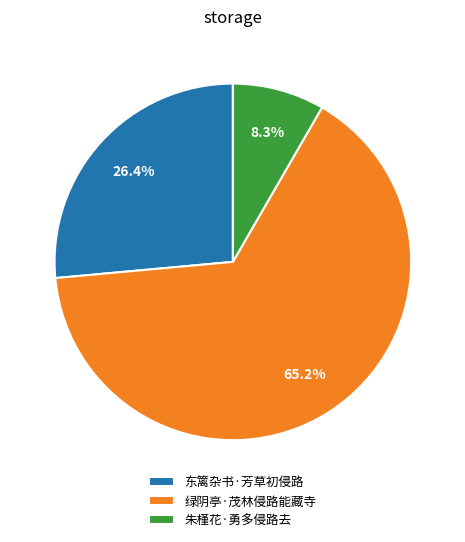

Between 朱槿花·勇多侵路去 and 绿阴亭·茂林侵路能藏寺, which is larger?

绿阴亭·茂林侵路能藏寺